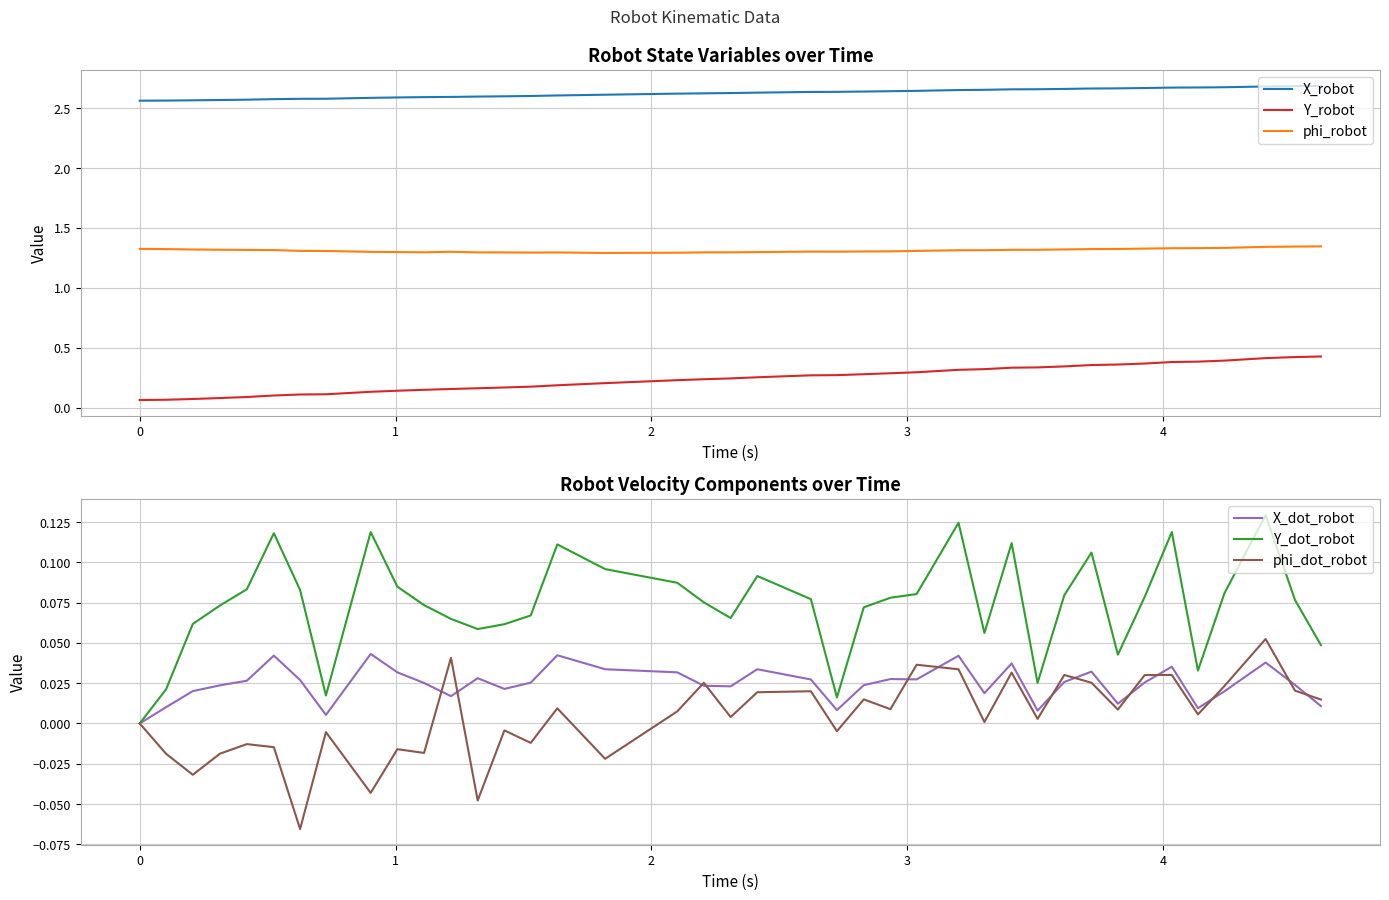

True or false: X_robot and phi_dot_robot intersect in this chart.

False